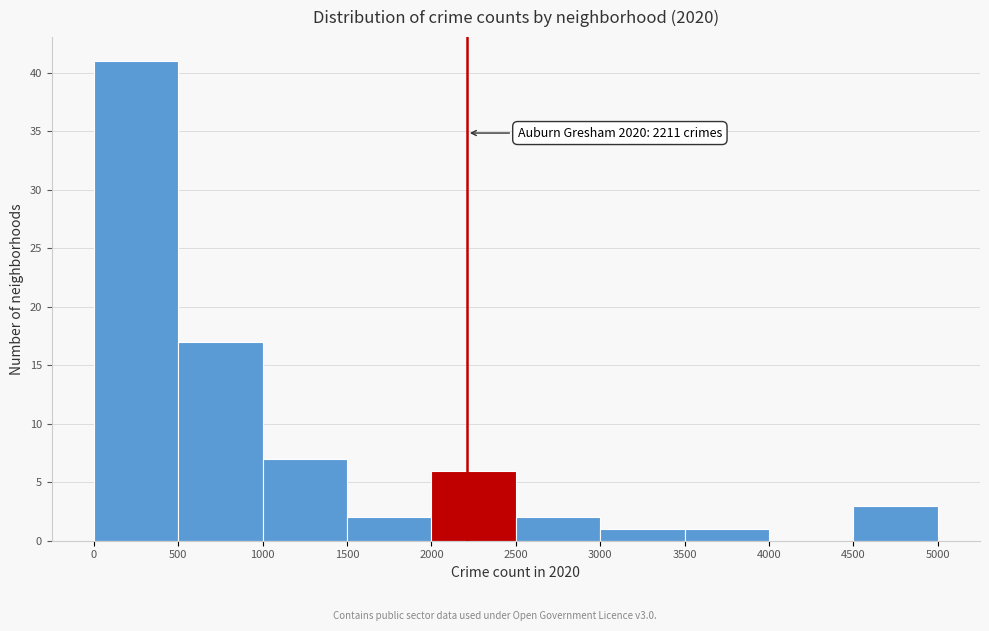

Over which range of the x-axis is the bar tallest?

0 to 500